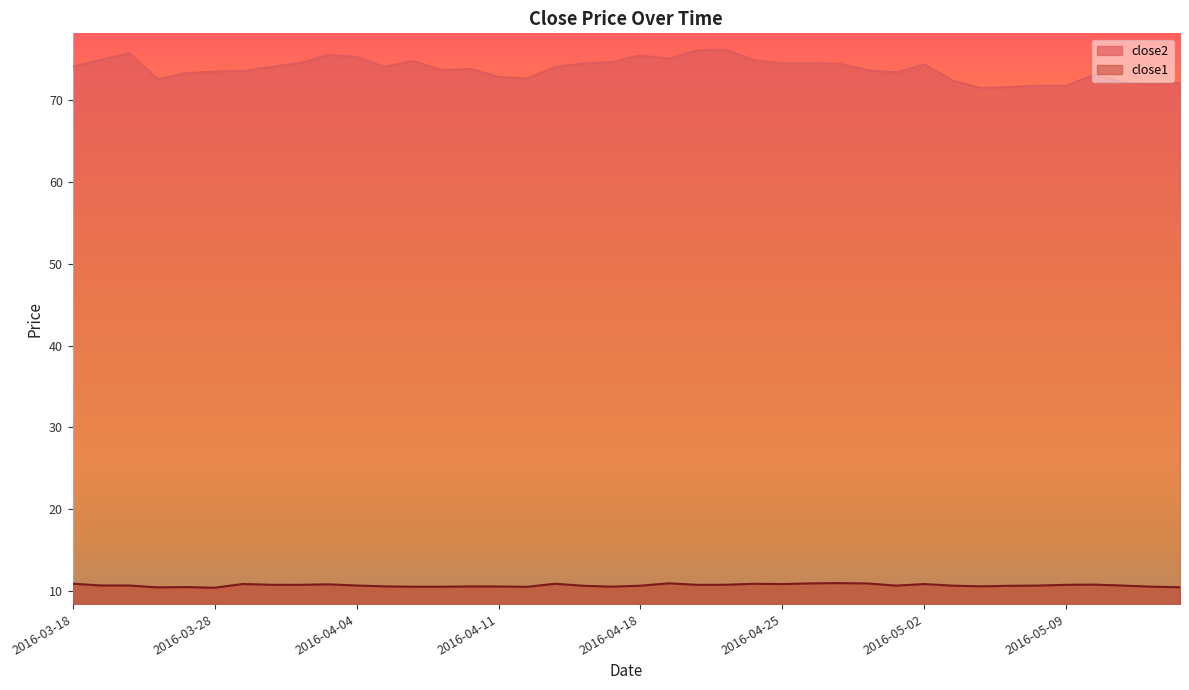

At which label is close2 closest to 73?

2016-05-10